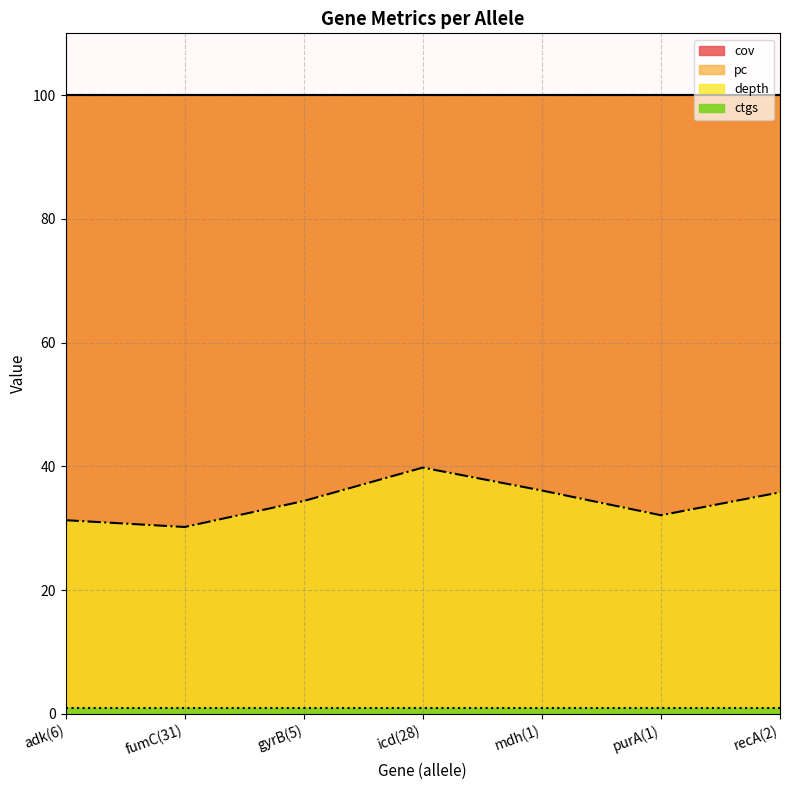

Reading left to right, what are all the values shown in this chart?

depth: adk(6)=31.3	fumC(31)=30.2	gyrB(5)=34.4	icd(28)=39.8	mdh(1)=36.1	purA(1)=32.1	recA(2)=35.8
cov: adk(6)=100.0	fumC(31)=100.0	gyrB(5)=100.0	icd(28)=100.0	mdh(1)=100.0	purA(1)=100.0	recA(2)=100.0
pc: adk(6)=100.0	fumC(31)=100.0	gyrB(5)=100.0	icd(28)=100.0	mdh(1)=100.0	purA(1)=100.0	recA(2)=100.0
ctgs: adk(6)=1.0	fumC(31)=1.0	gyrB(5)=1.0	icd(28)=1.0	mdh(1)=1.0	purA(1)=1.0	recA(2)=1.0